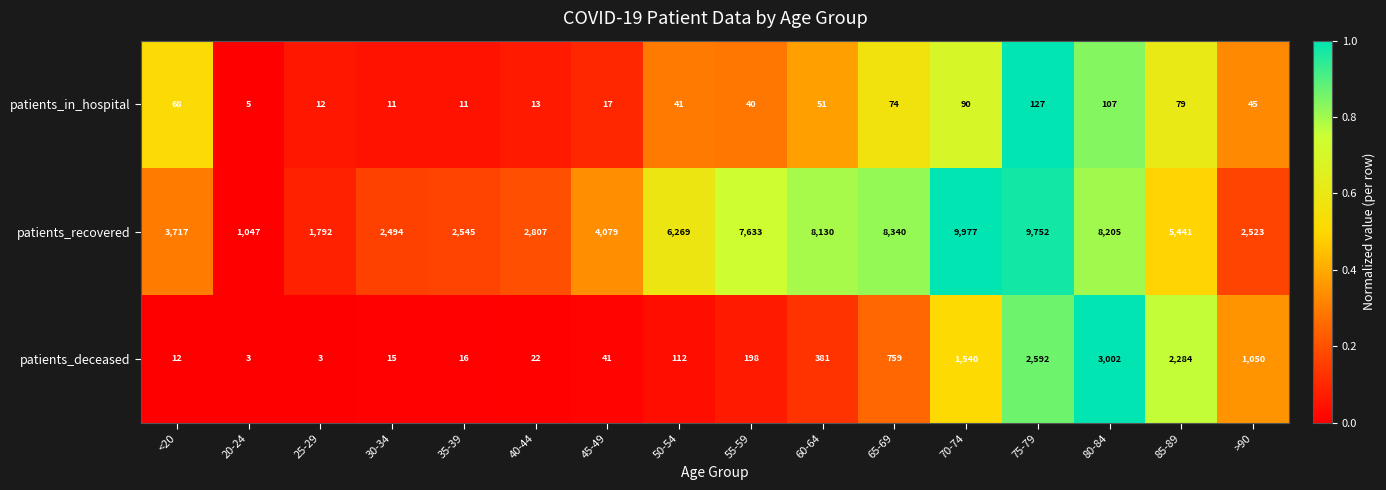

Which series changed the most between 30-34 and 45-49?

patients_recovered